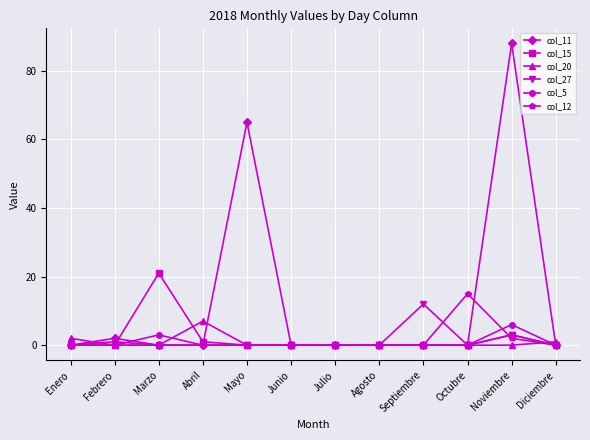

What is the total value across all series at Septiembre?

12